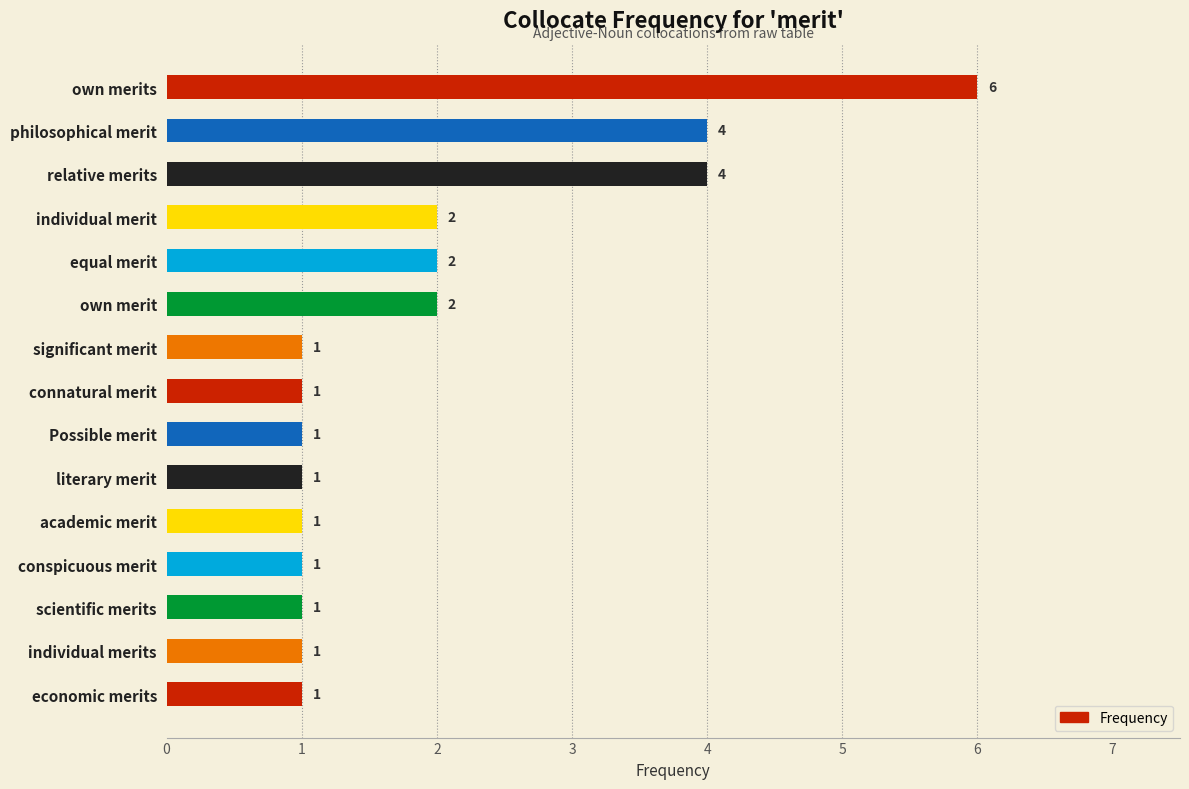

The chart shows a value of 1 at relative merits. True or false?

False